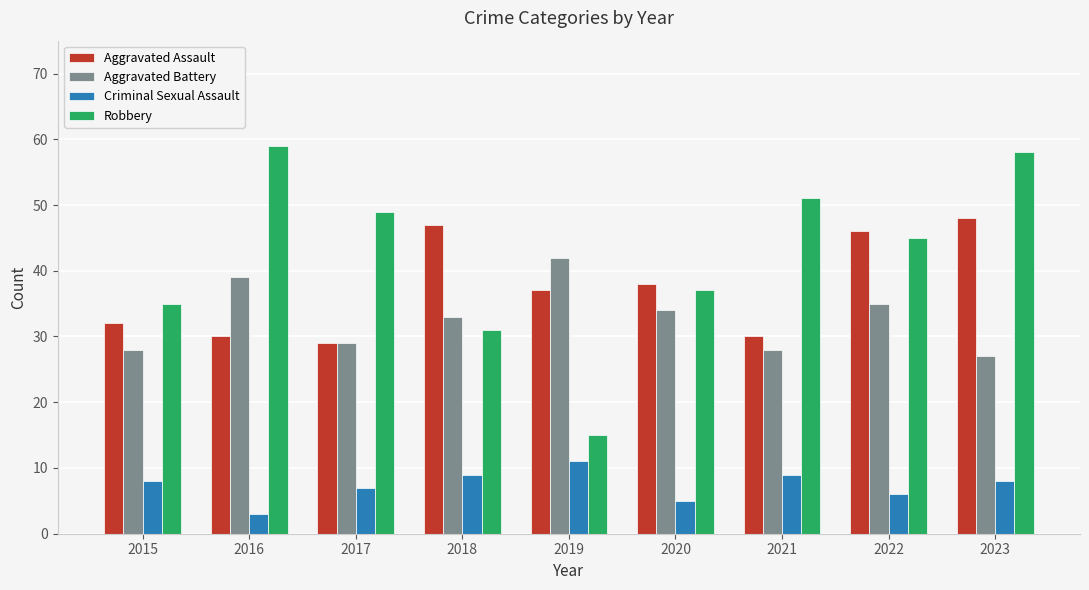

Are the bars horizontal?

No